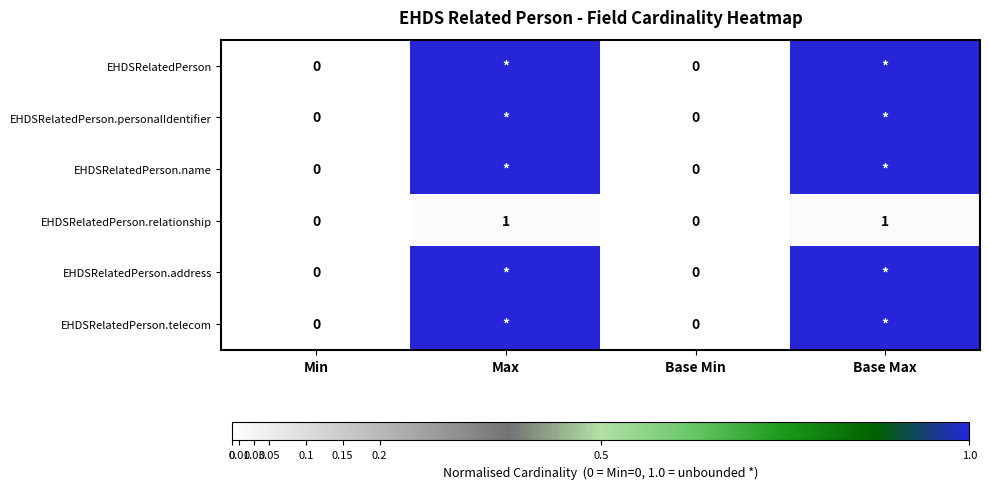

The value of EHDSRelatedPerson.relationship at Base Max is 1. True or false?

True